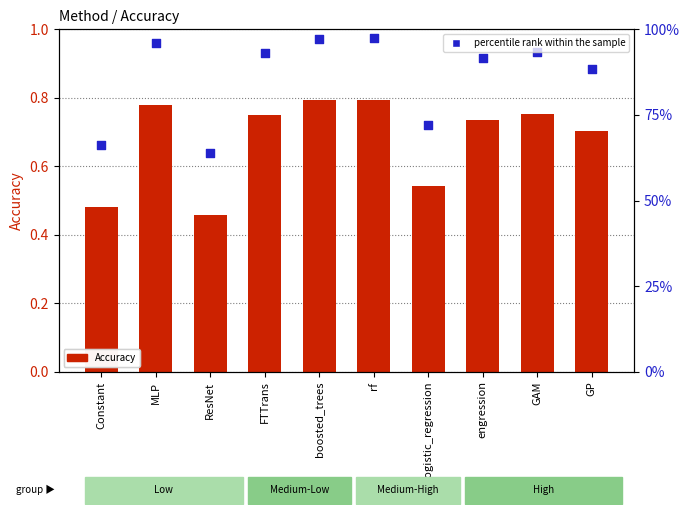

What are all the series names shown in the legend?

Accuracy, percentile rank within the sample